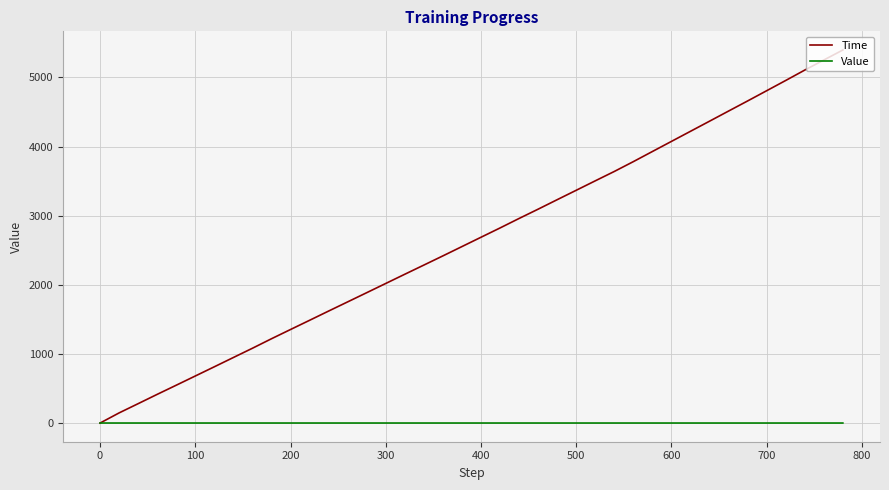

What is the maximum value shown in the chart?

5396.4